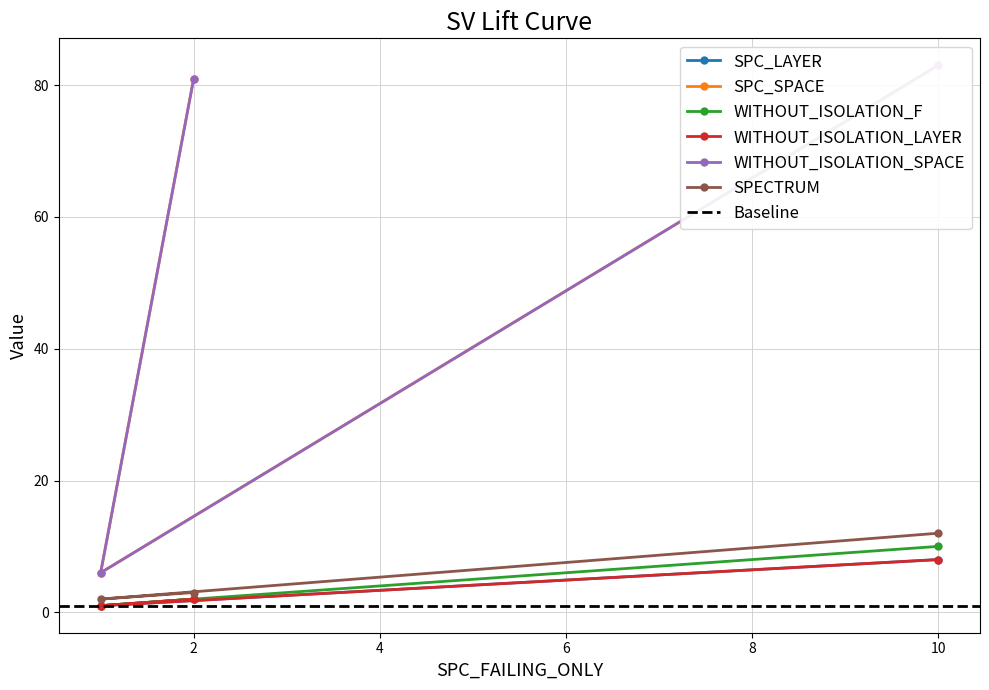

What is the minimum value for WITHOUT_ISOLATION_LAYER?

1